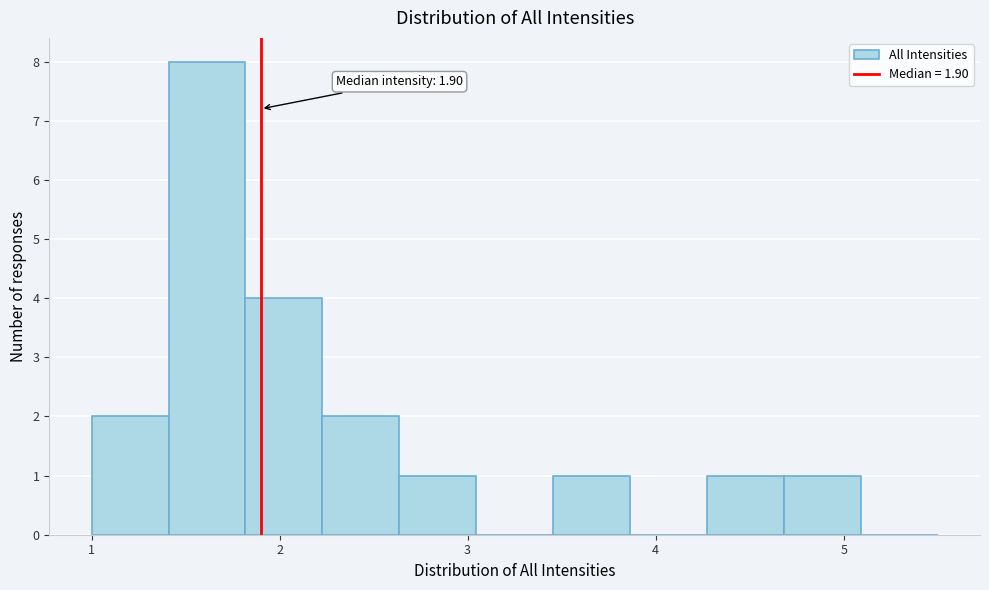

Which range on the x-axis has the tallest bar?

1.4 to 1.8